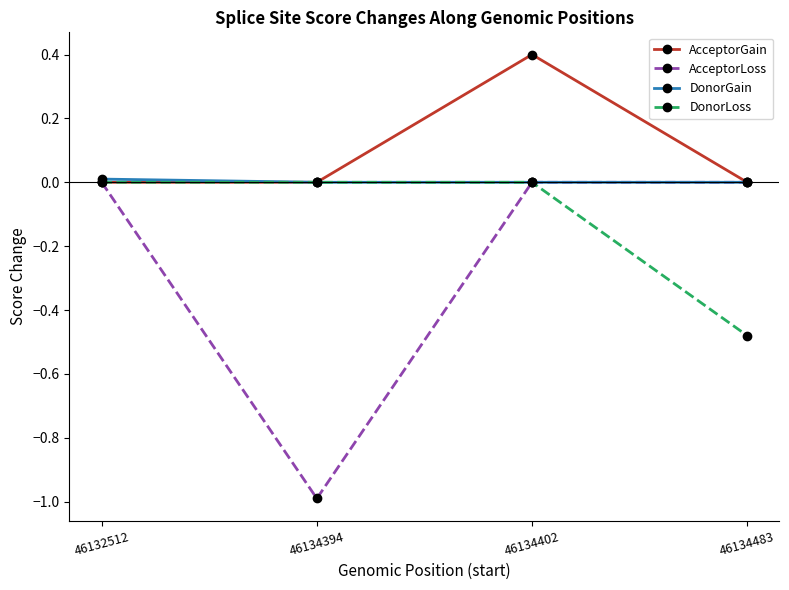

The AcceptorGain series shows 0.0 at 46134394. True or false?

True